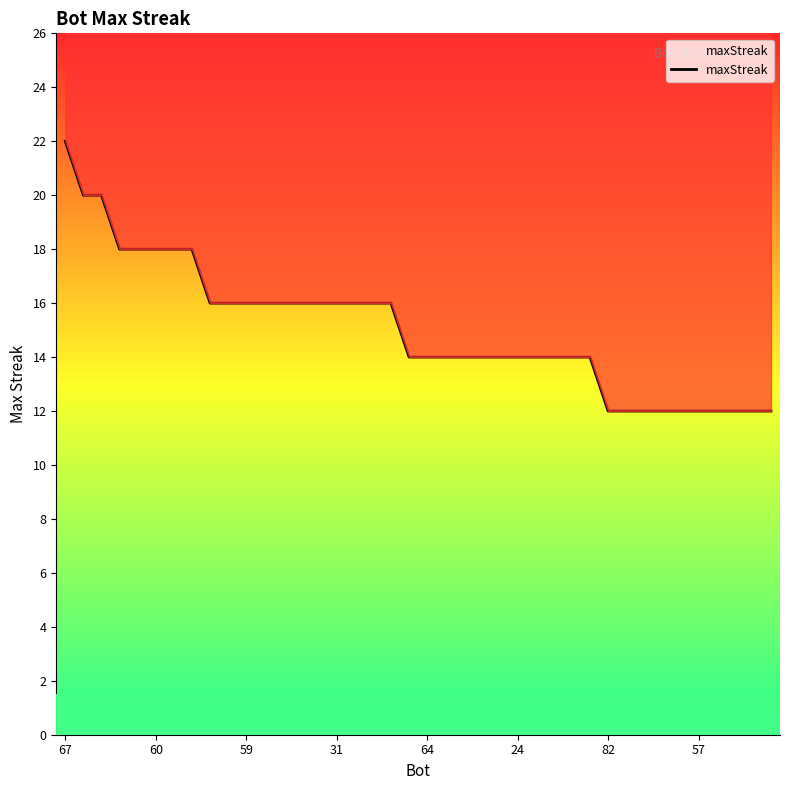

What is the difference between the second highest and second lowest values?

8